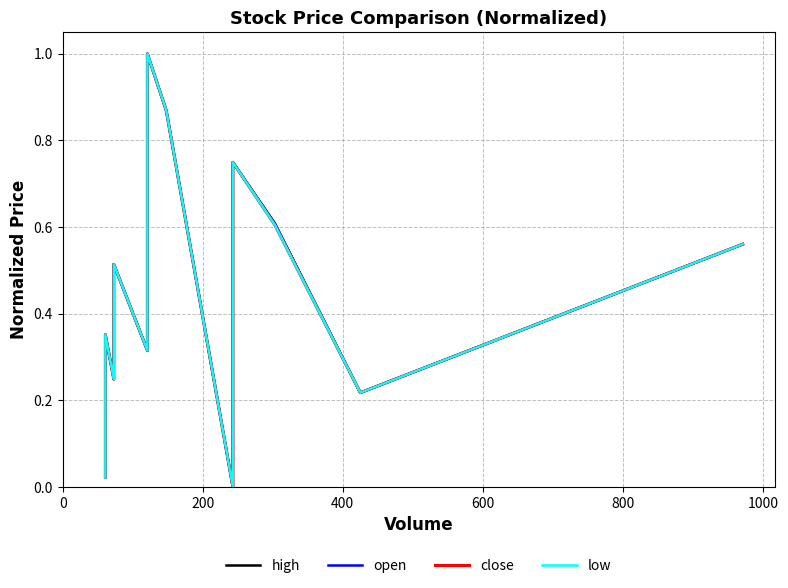

True or false: close has a value of 0.0 at 0.

False